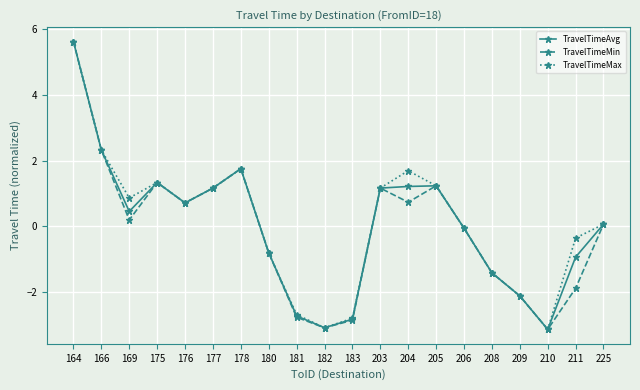

What is the sum of all TravelTimeMin values?

-1.8